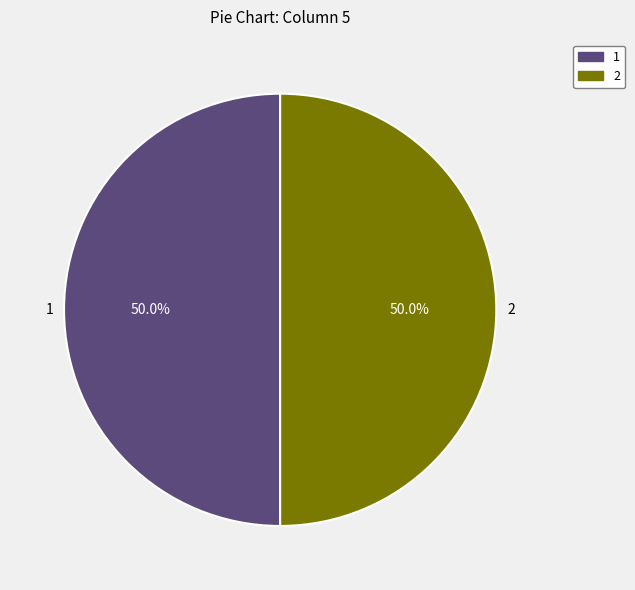

How many segments does this pie chart have?

2